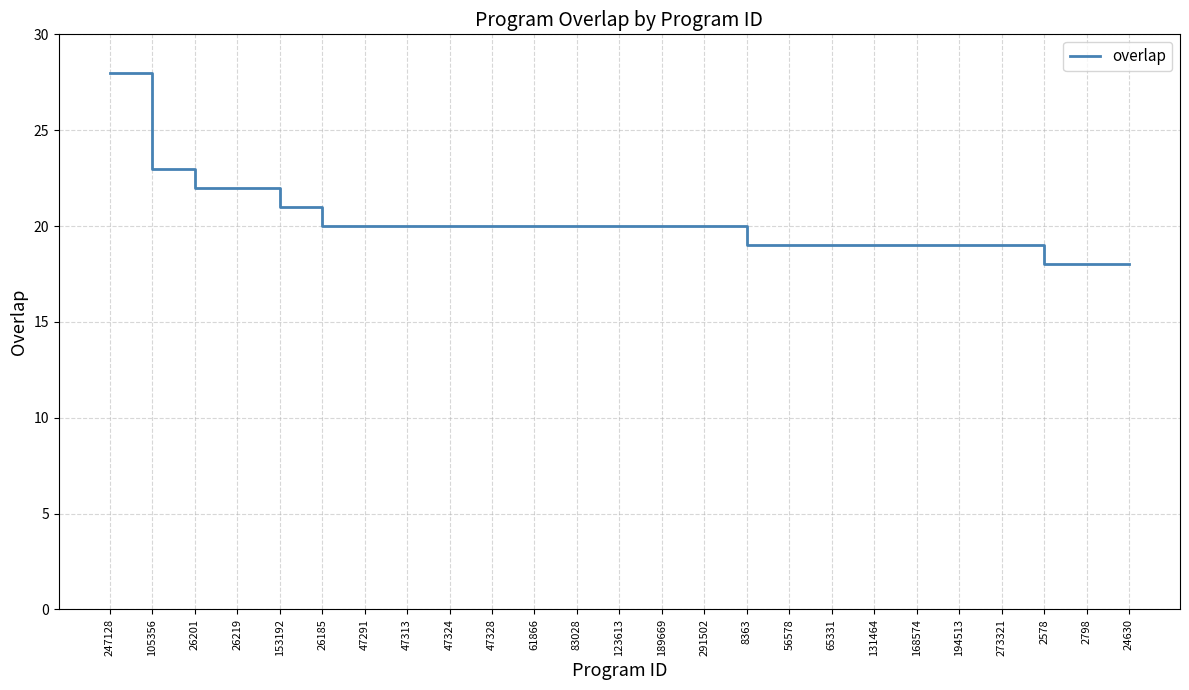

Is this an area chart (filled region under the line)?

No